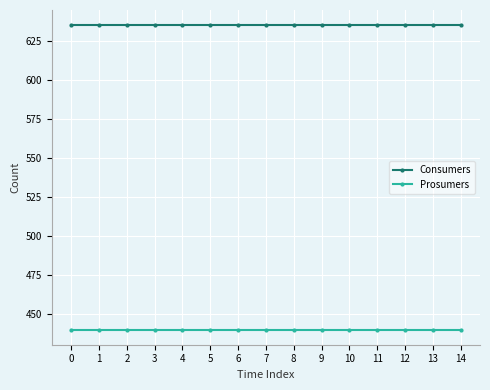

At how many categories does at least one series exceed 587?

15